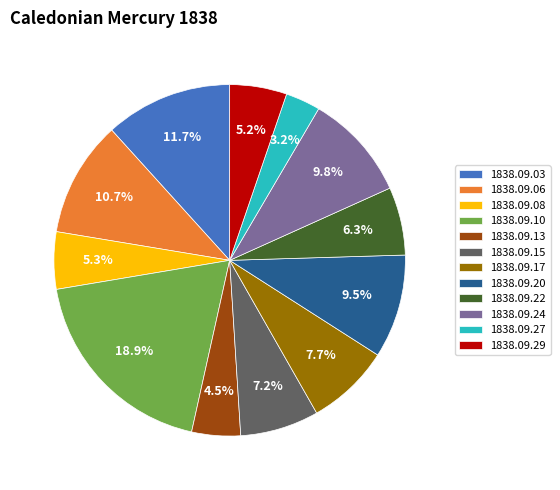

The 1838.09.15 slice represents 7% of the pie. True or false?

True